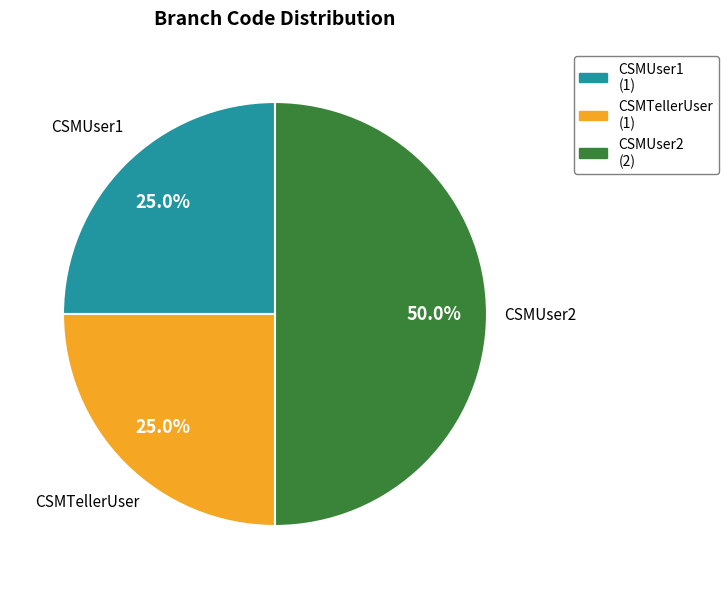

To the nearest percent, what is the combined percentage of CSMUser2 and CSMTellerUser?

75%